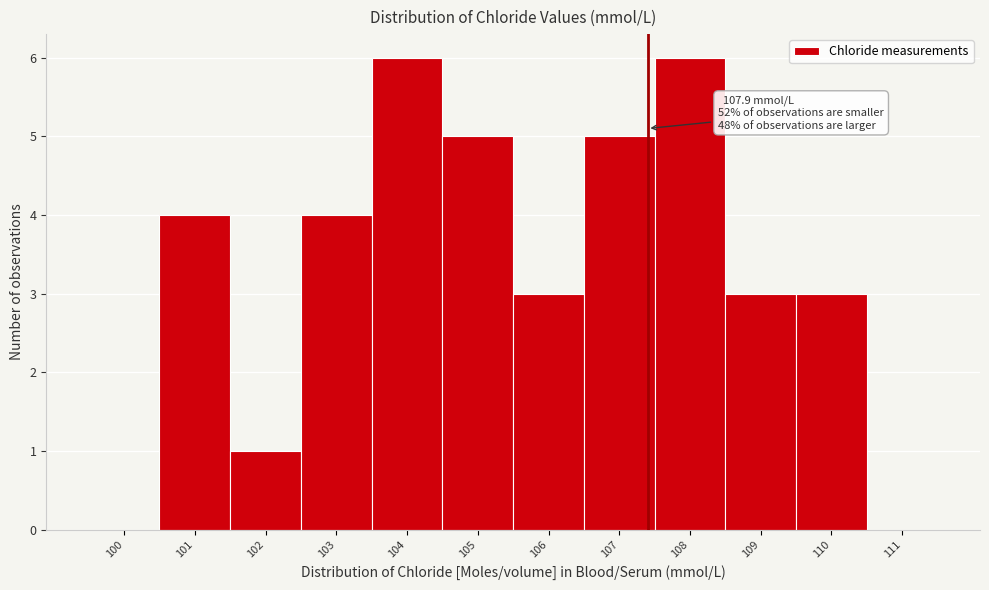

Reading left to right, list all the values displayed in this chart.

100=0	101=4	102=1	103=4	104=6	105=5	106=3	107=5	108=6	109=3	110=3	111=0